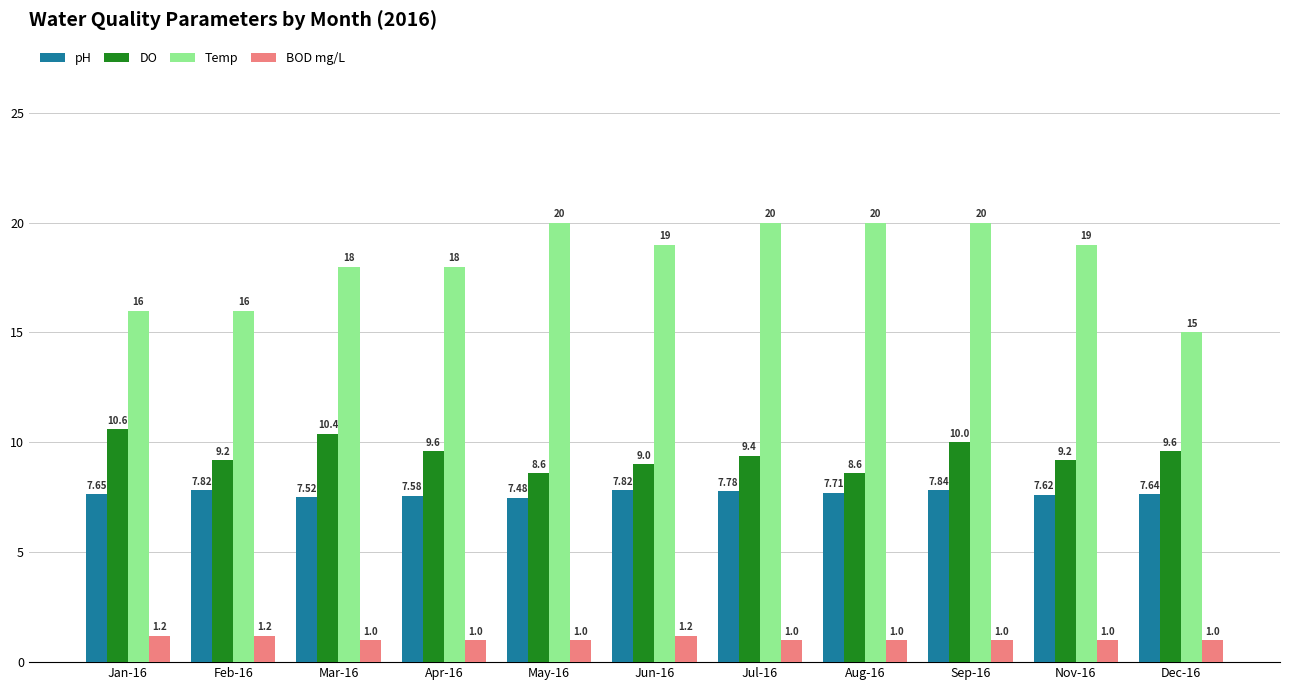

What position from the left is Nov-16?

10